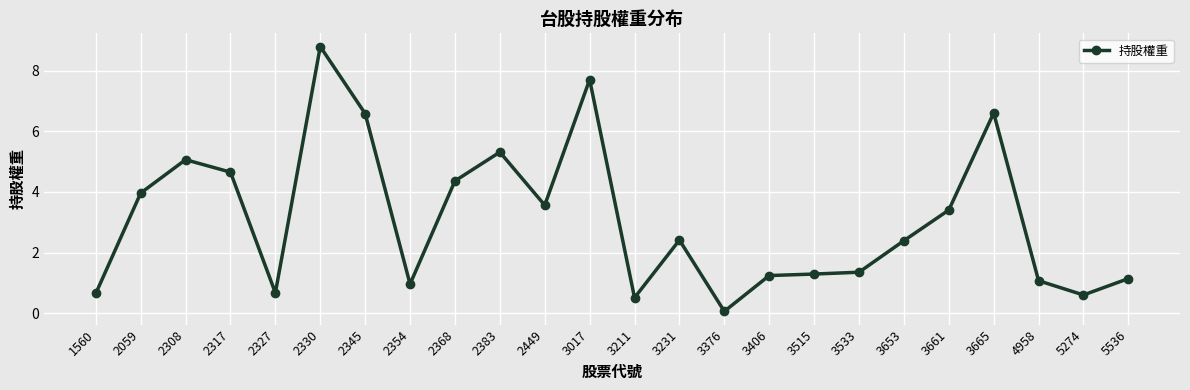

Count the number of categories in the chart.

24